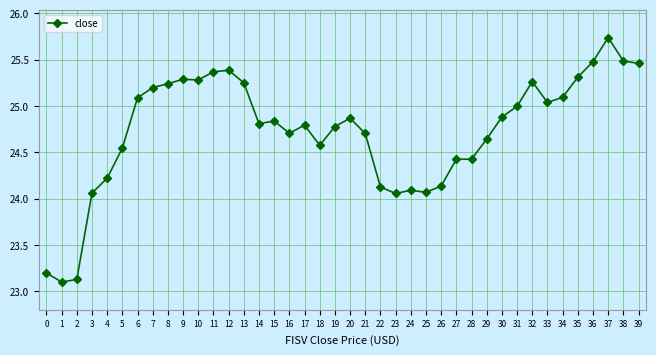

What is the change in value from 2 to 10?

+2.2